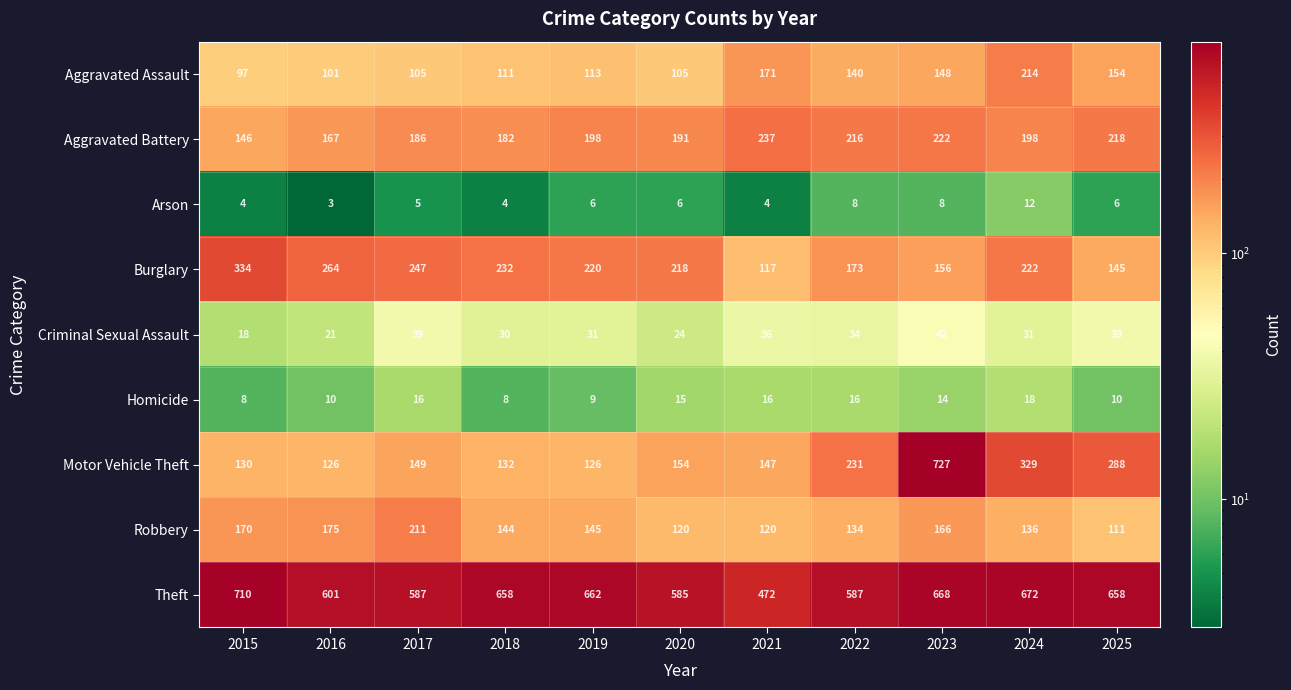

Which category has the highest value in the Criminal Sexual Assault series?

2023